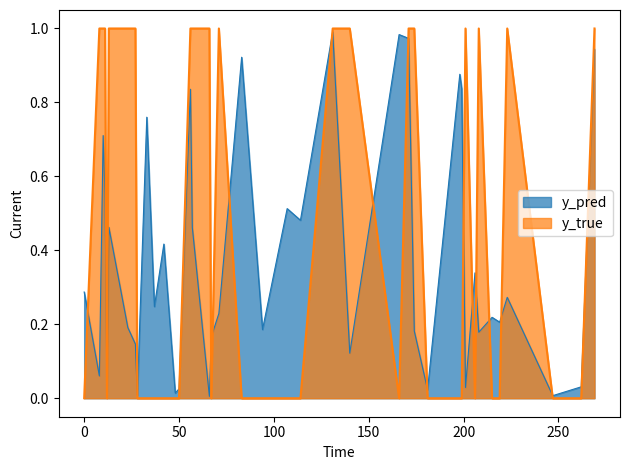

The value of y_true at 10 is 0.5. True or false?

False